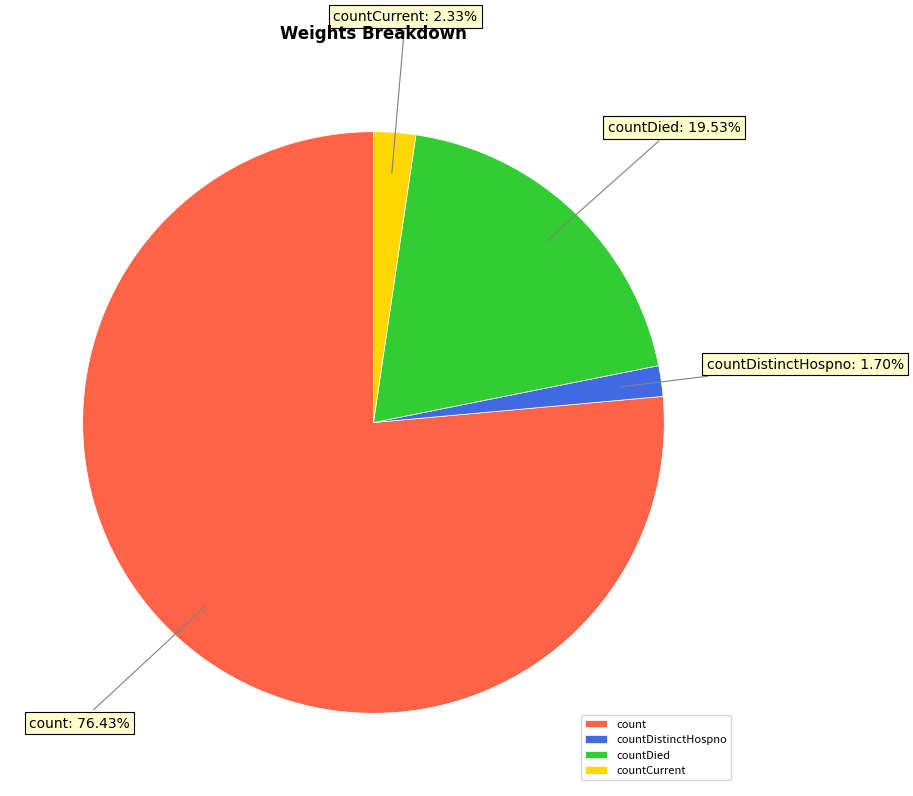

To the nearest percent, what is the average slice percentage?

25%